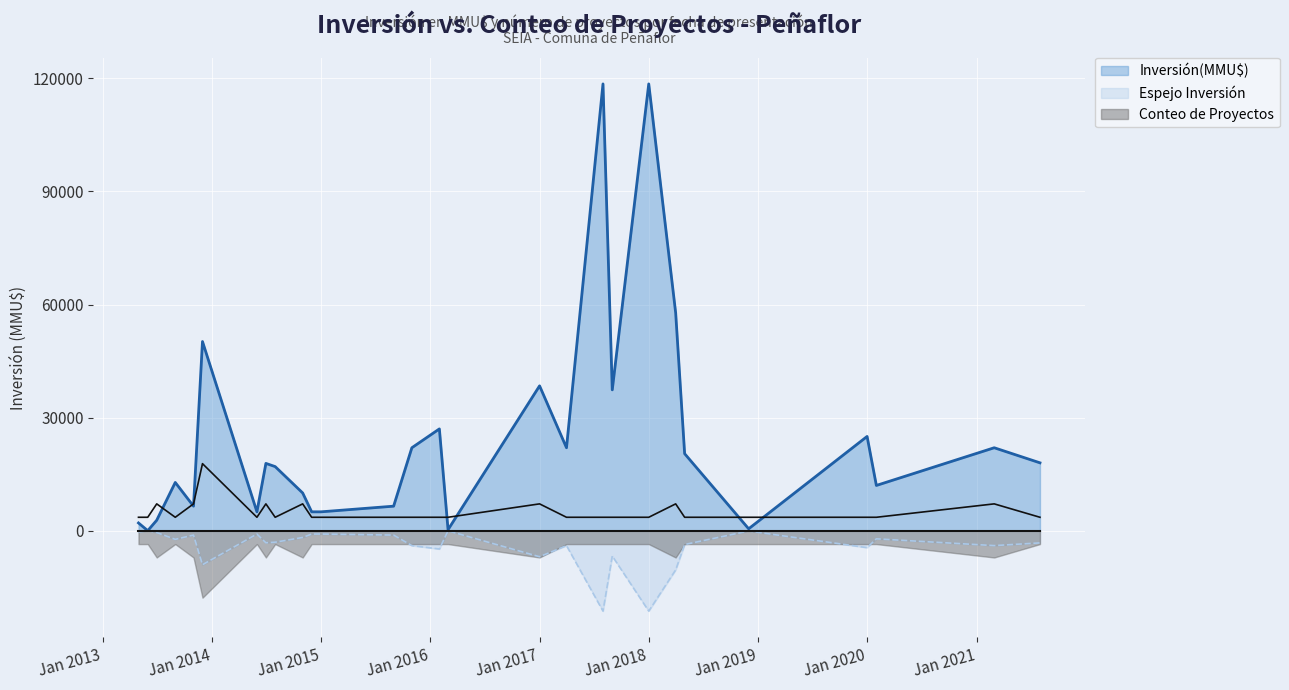

Is the value of Inversión(MMU$) at 23/01/2018 greater than the value of Conteo de Proyectos at 23/12/2013?

Yes